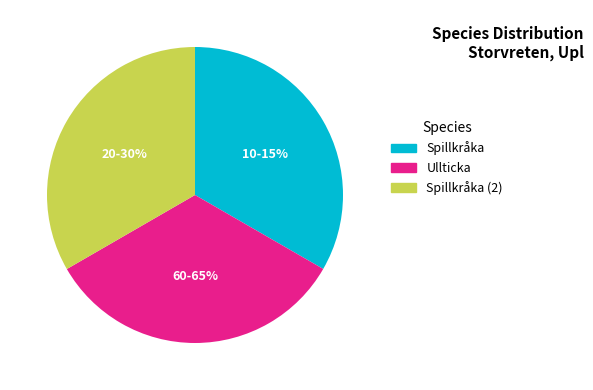

Is there any slice that represents more than half of the pie?

No